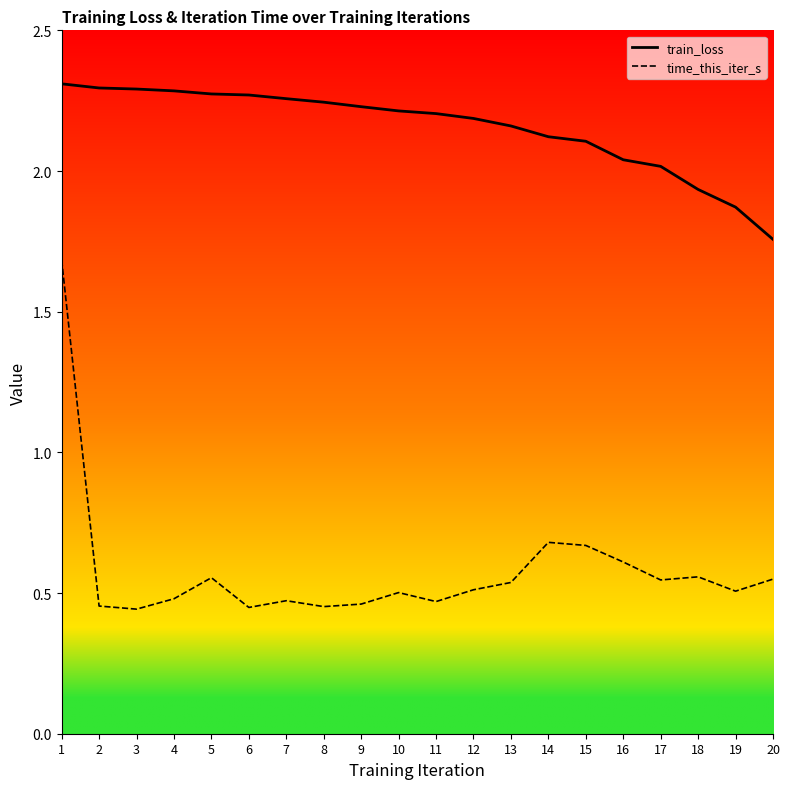

Where is time_this_iter_s nearest to the value 1?

14